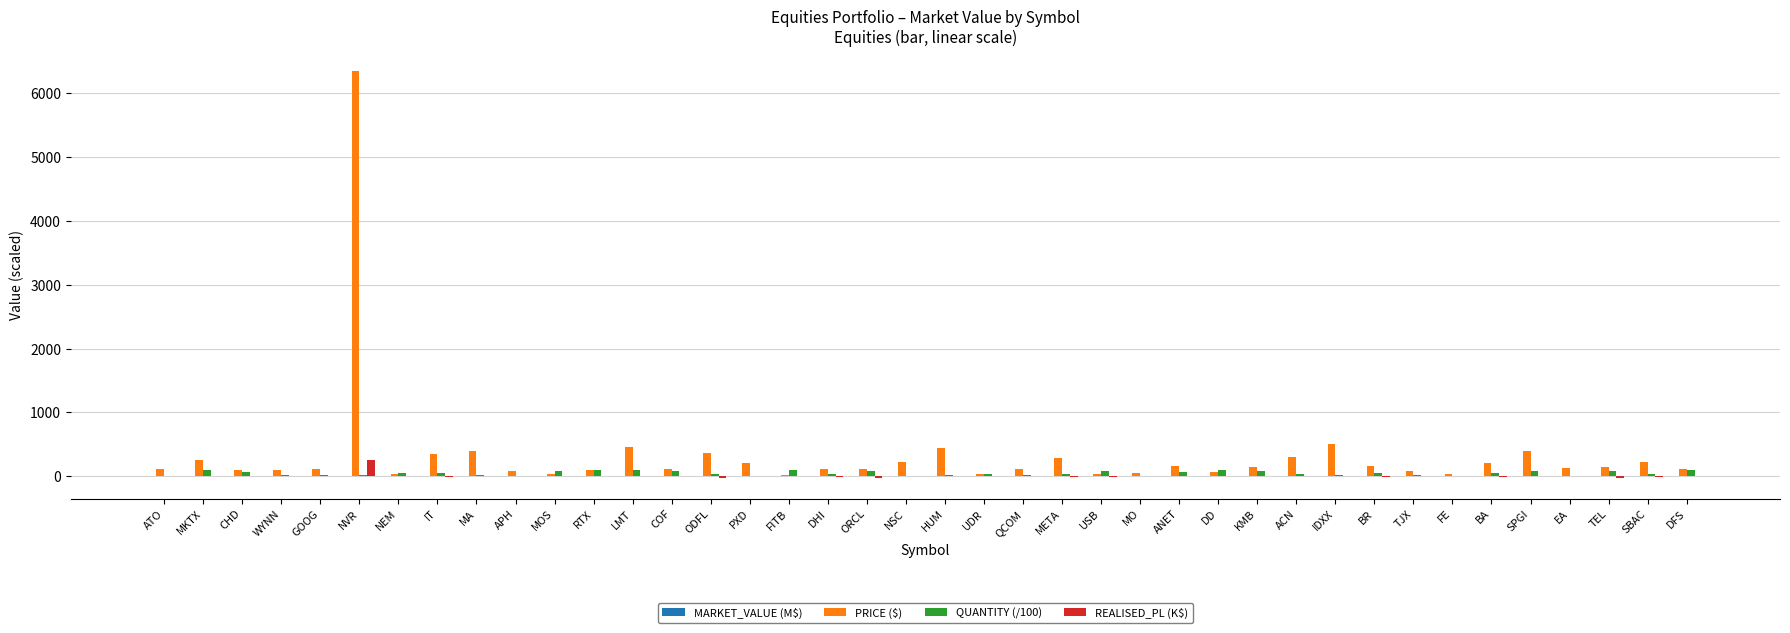

At which category is the sum across all series the highest?

NVR